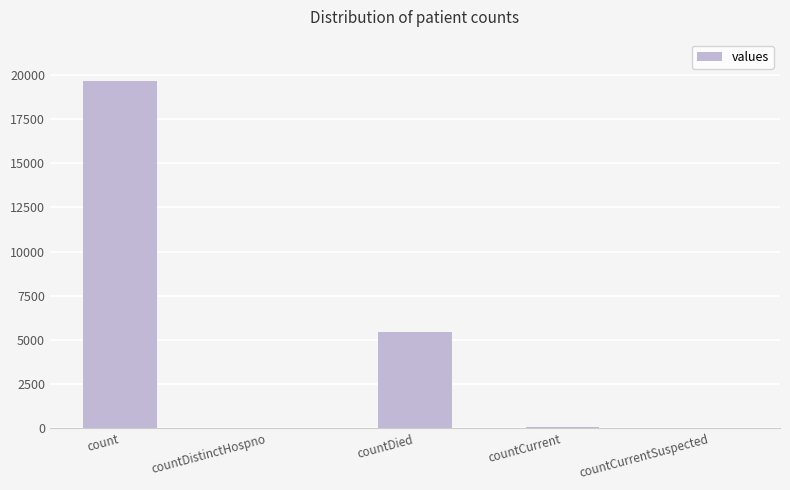

Where is the data nearest to the value 9833?

countDied